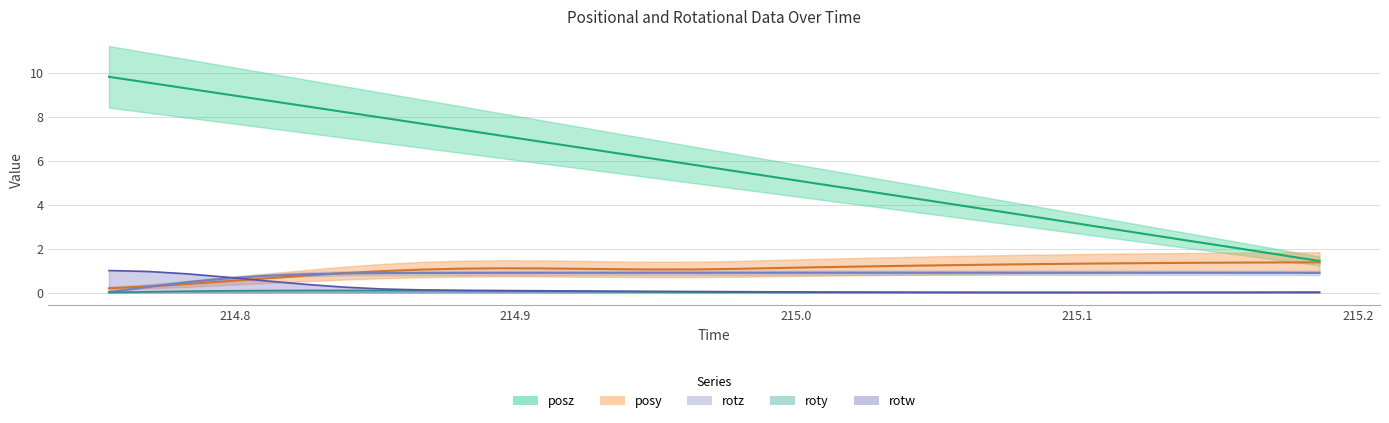

Rank the series at 214.8 from lowest to highest value.

roty, rotz, posy, rotw, posz